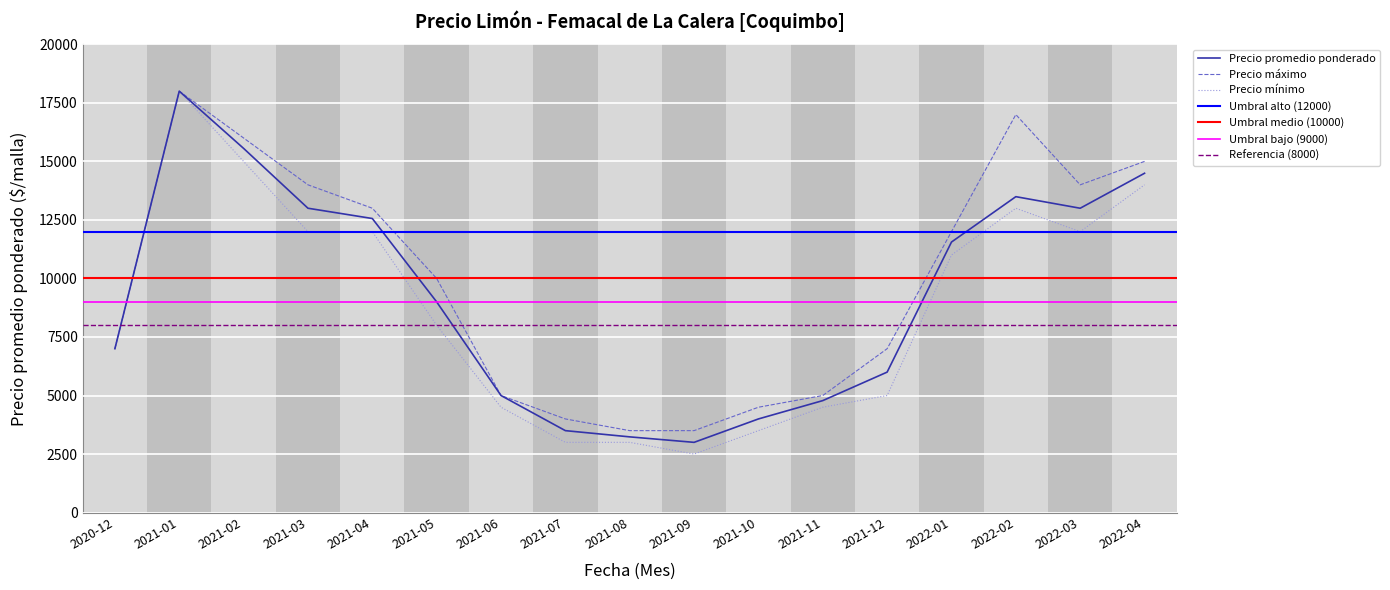

What position from the right is 2021-08?

9